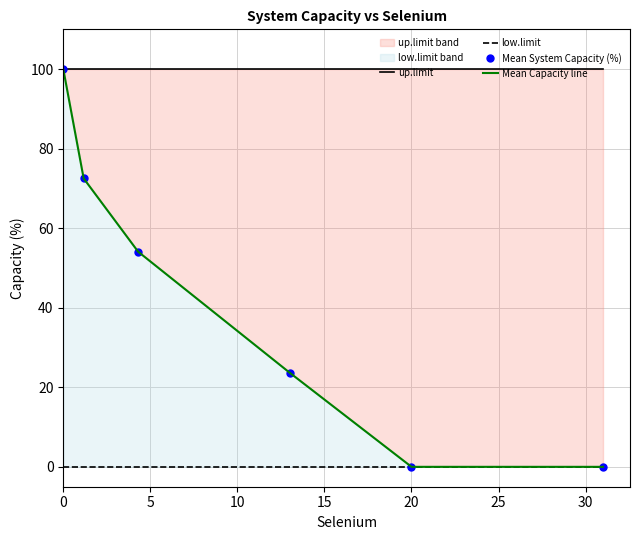

Between 0 and 25, which series saw the biggest shift?

Mean System Capacity (%)